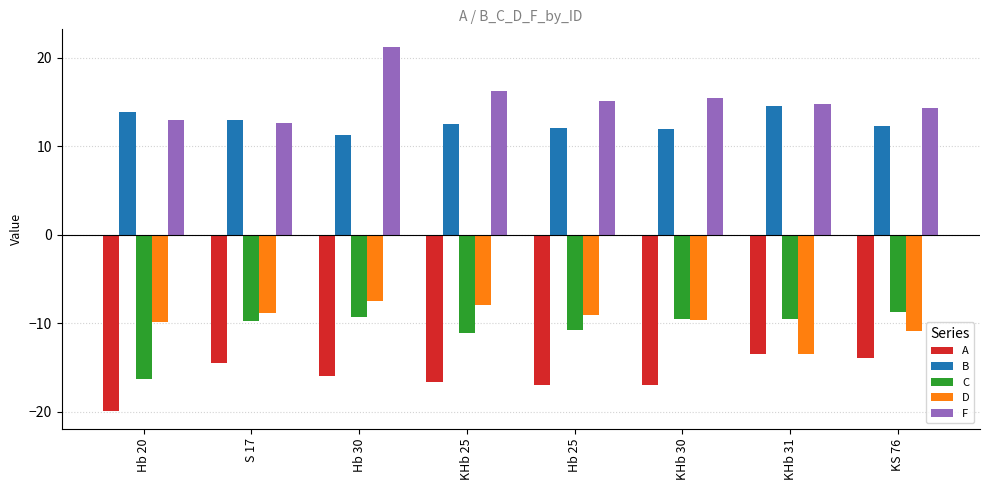

The value of A at Hb 20 is -19.9. True or false?

True